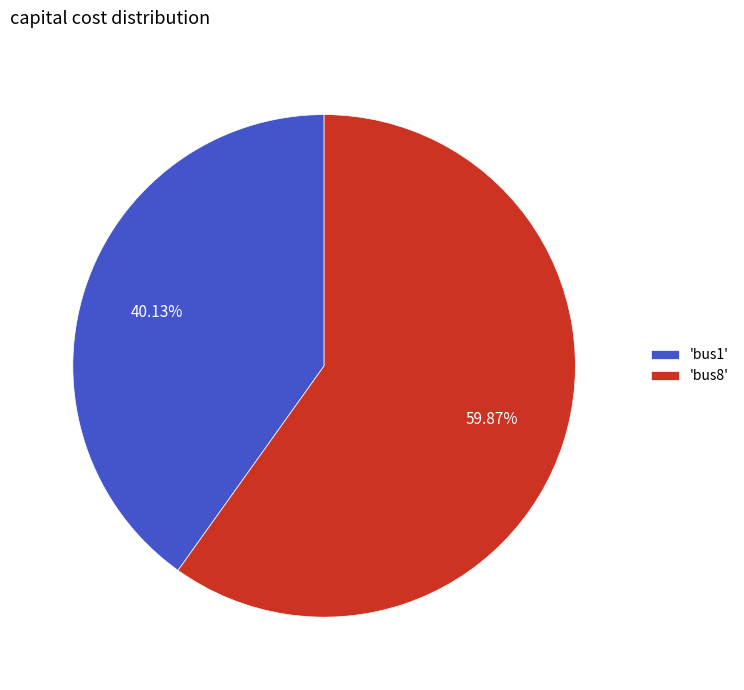

What is the ratio of the value at 'bus1' to the value at 'bus8'?

0.7